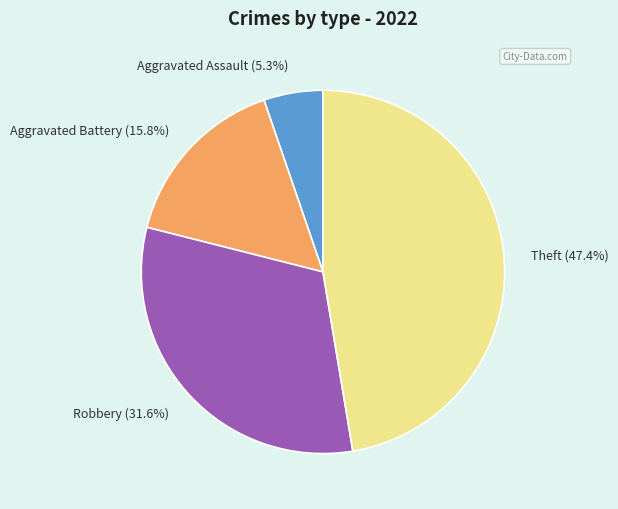

How many segments does this pie chart have?

4